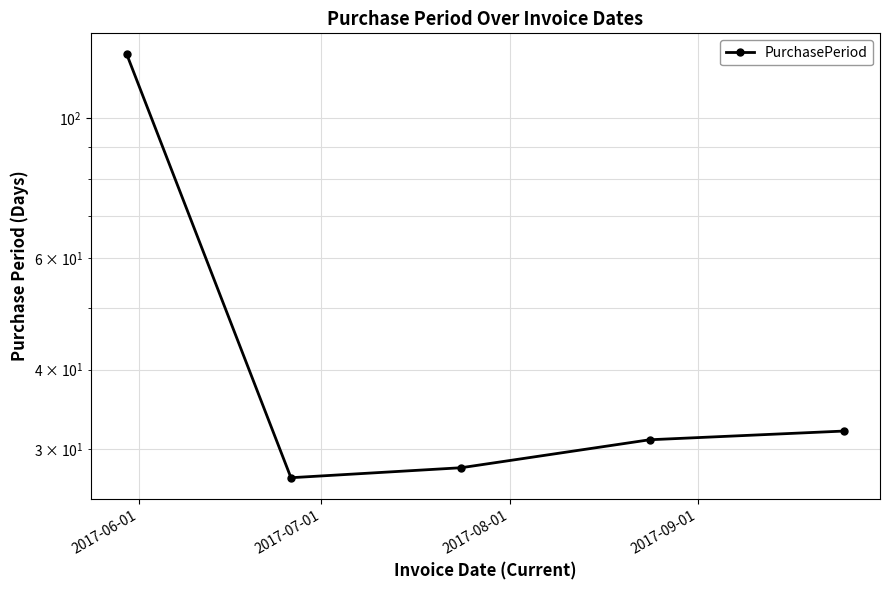

What is the label of the 4th point from the right?

2017-07-01